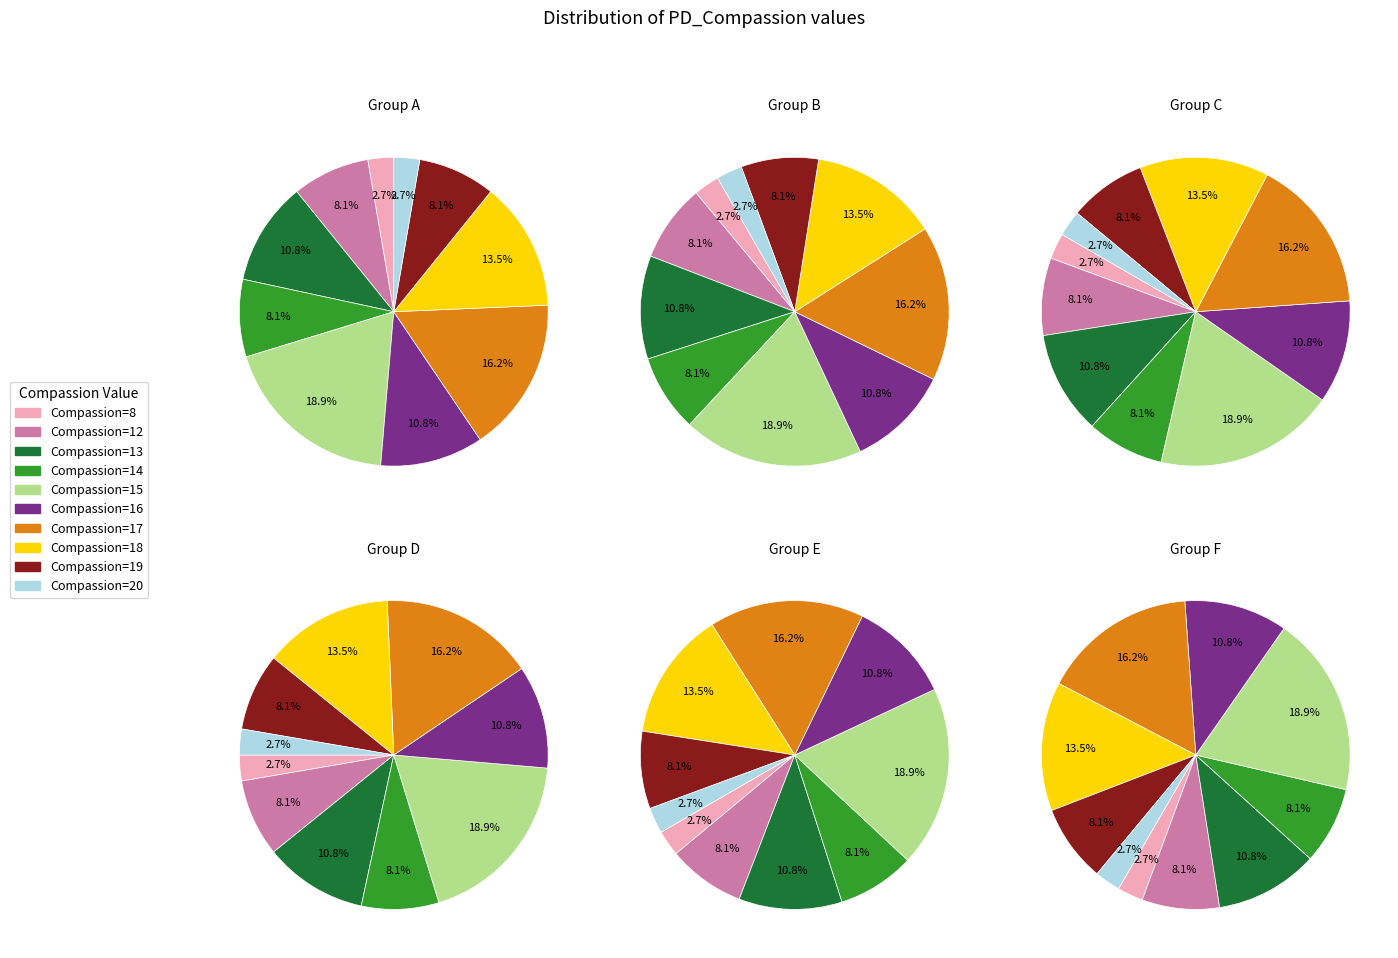

What is the change in value from 15 to 18?

-2